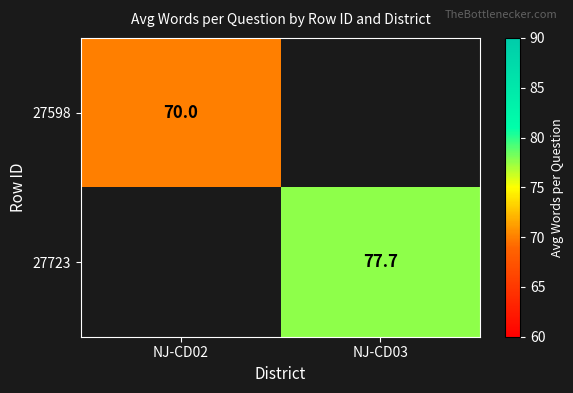

True or false: 27598 has a value of 33.3 at NJ-CD02.

False